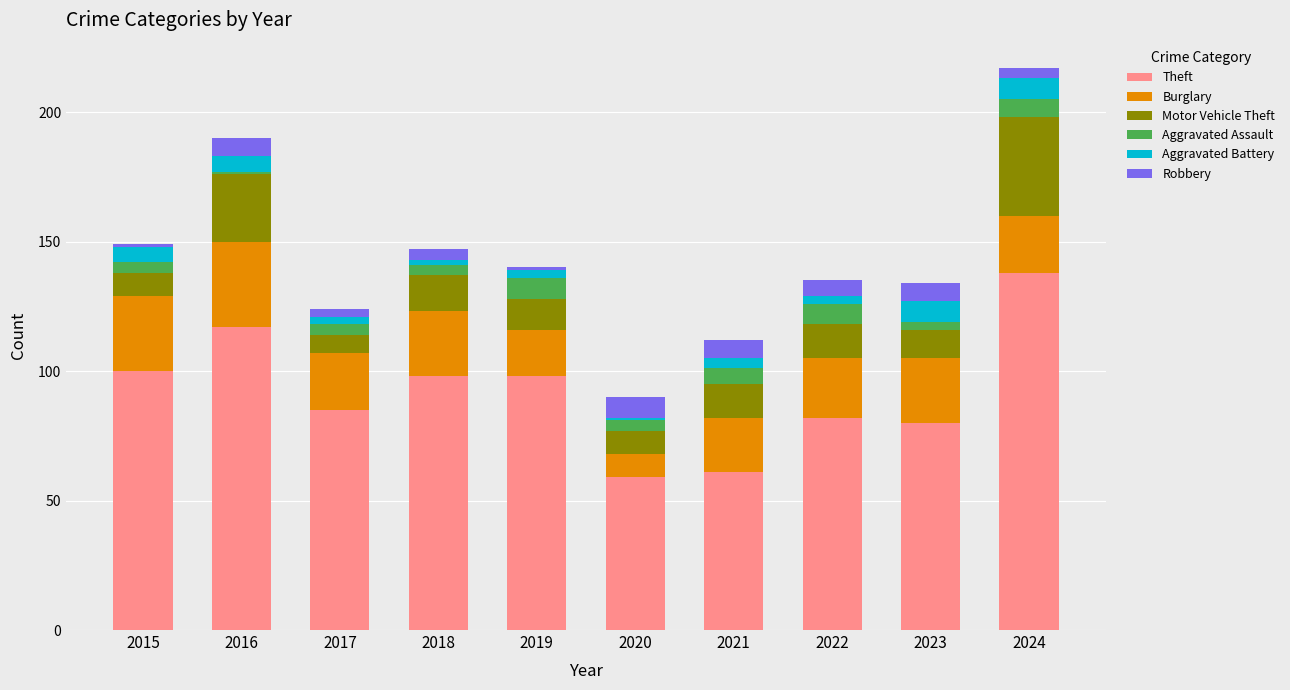

How many data points in Theft are less than 98?

5